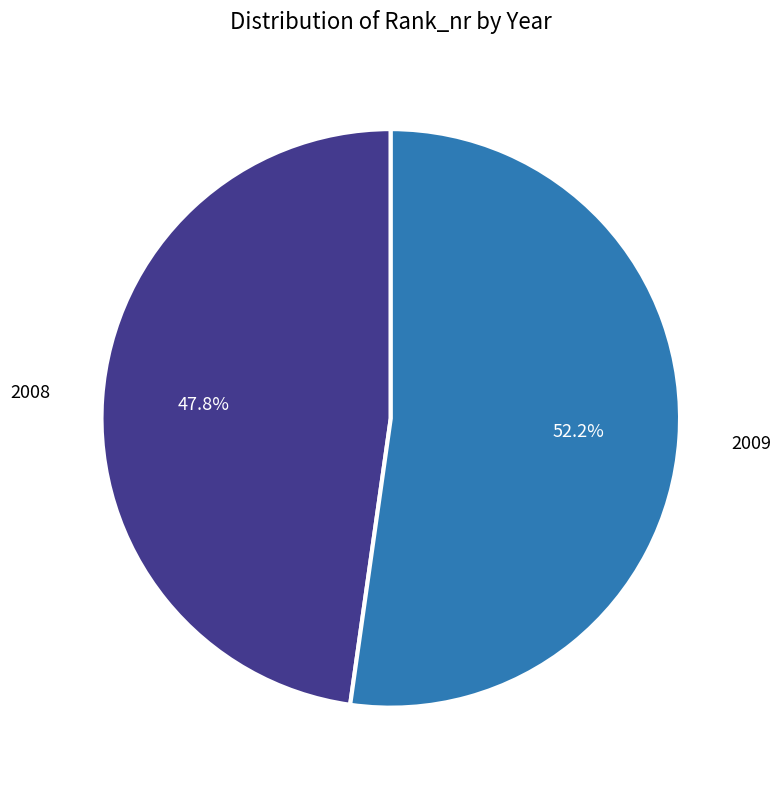

Is there a majority slice in this chart?

Yes